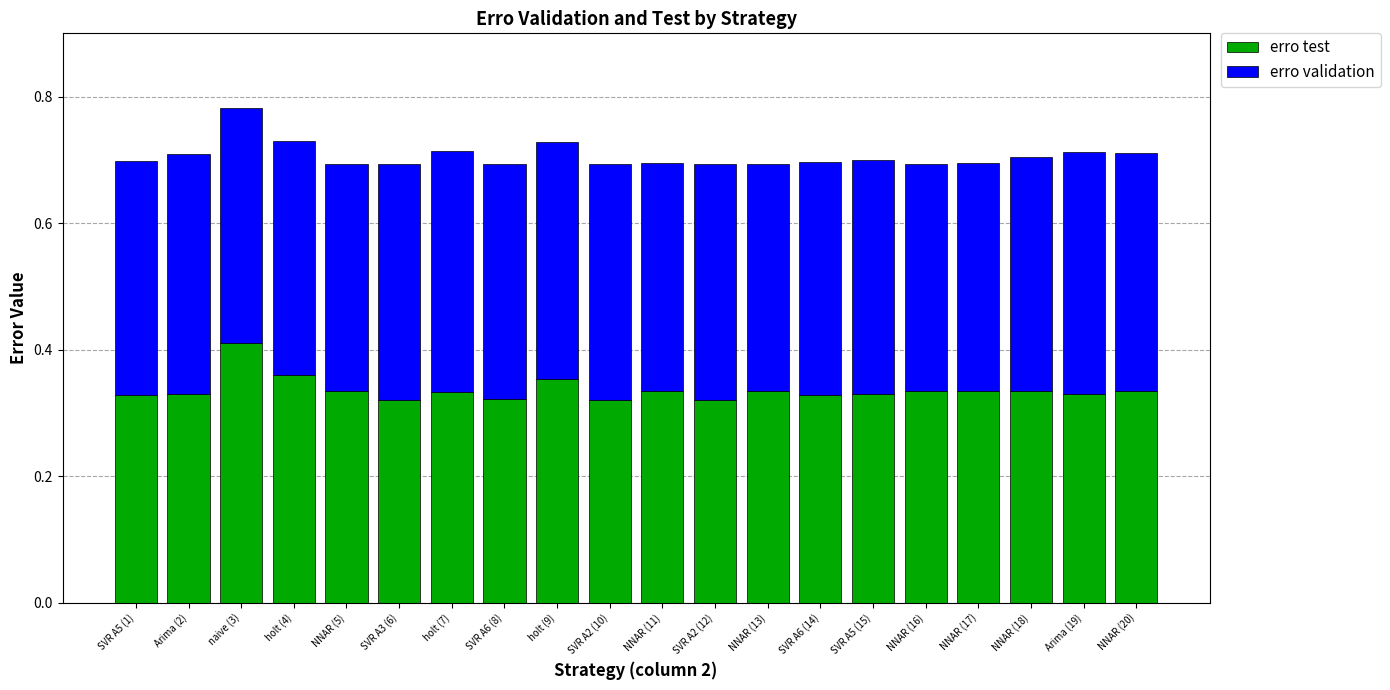

What is the sum of all erro test values?

6.7